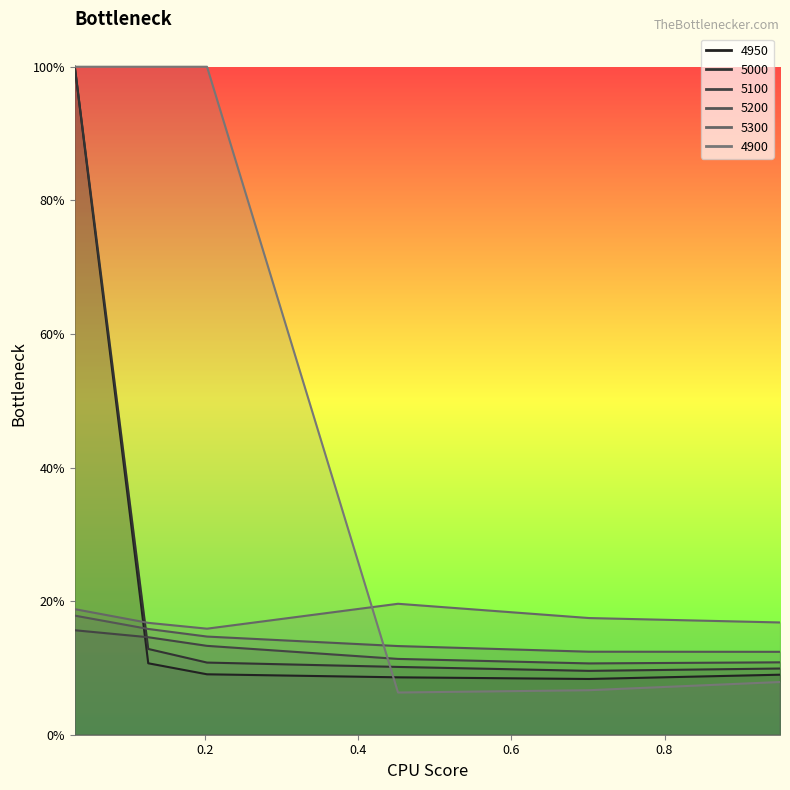

After their last crossing, which series has the higher values: 4900 or 5200?

5200